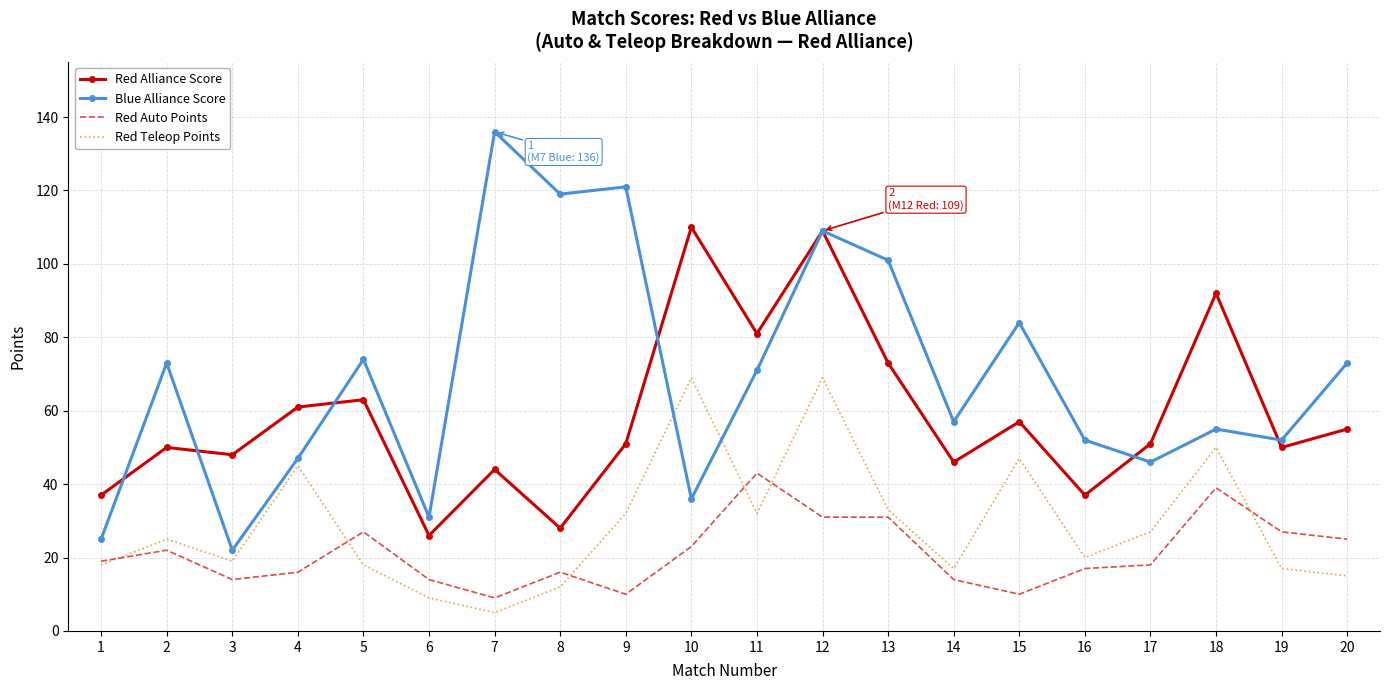

The Blue Alliance Score series shows 46 at 17. True or false?

True